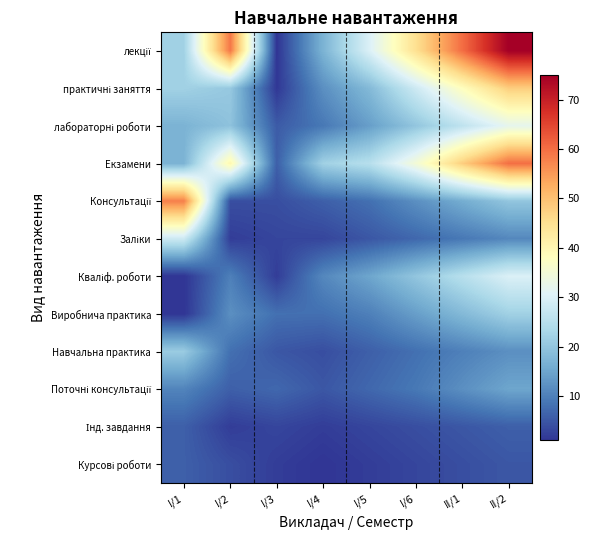

Rank the series at I/5 from lowest to highest value.

Курсові роботи, Інд. завдання, Заліки, Навчальна практика, Поточні консультації, Консультації, Виробнича практика, лабораторні роботи, Кваліф. роботи, практичні заняття, Екзамени, лекції